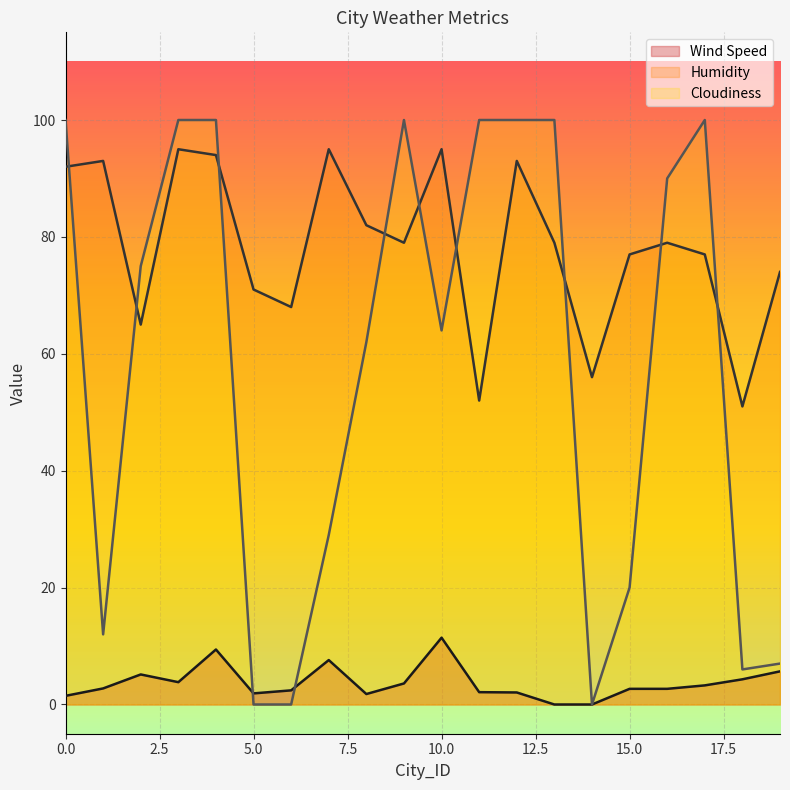

At which category is the sum across all series the highest?

4